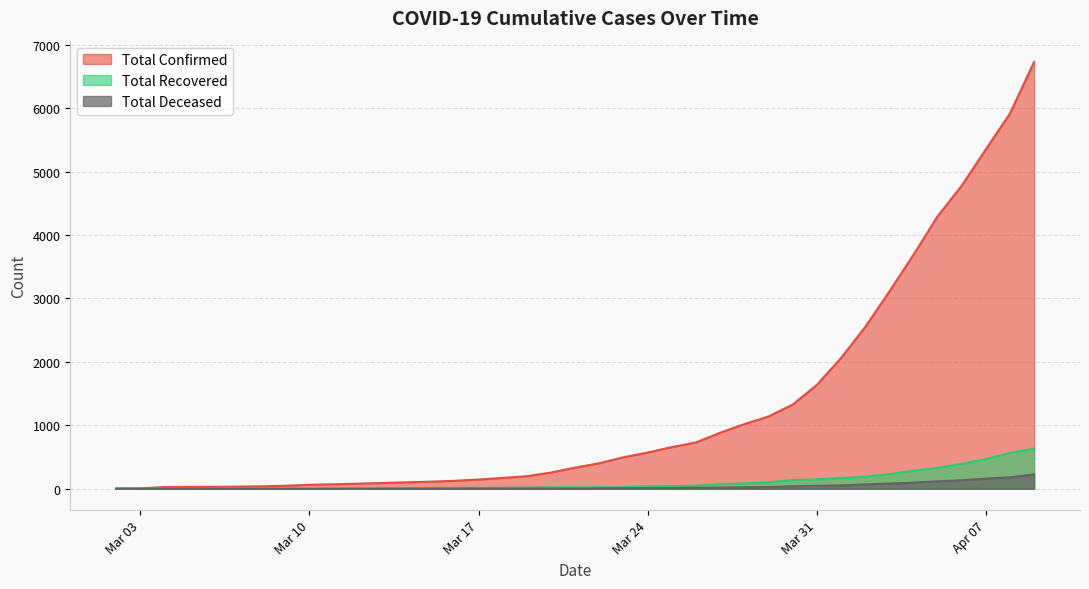

What is the maximum value shown in the chart?

6728